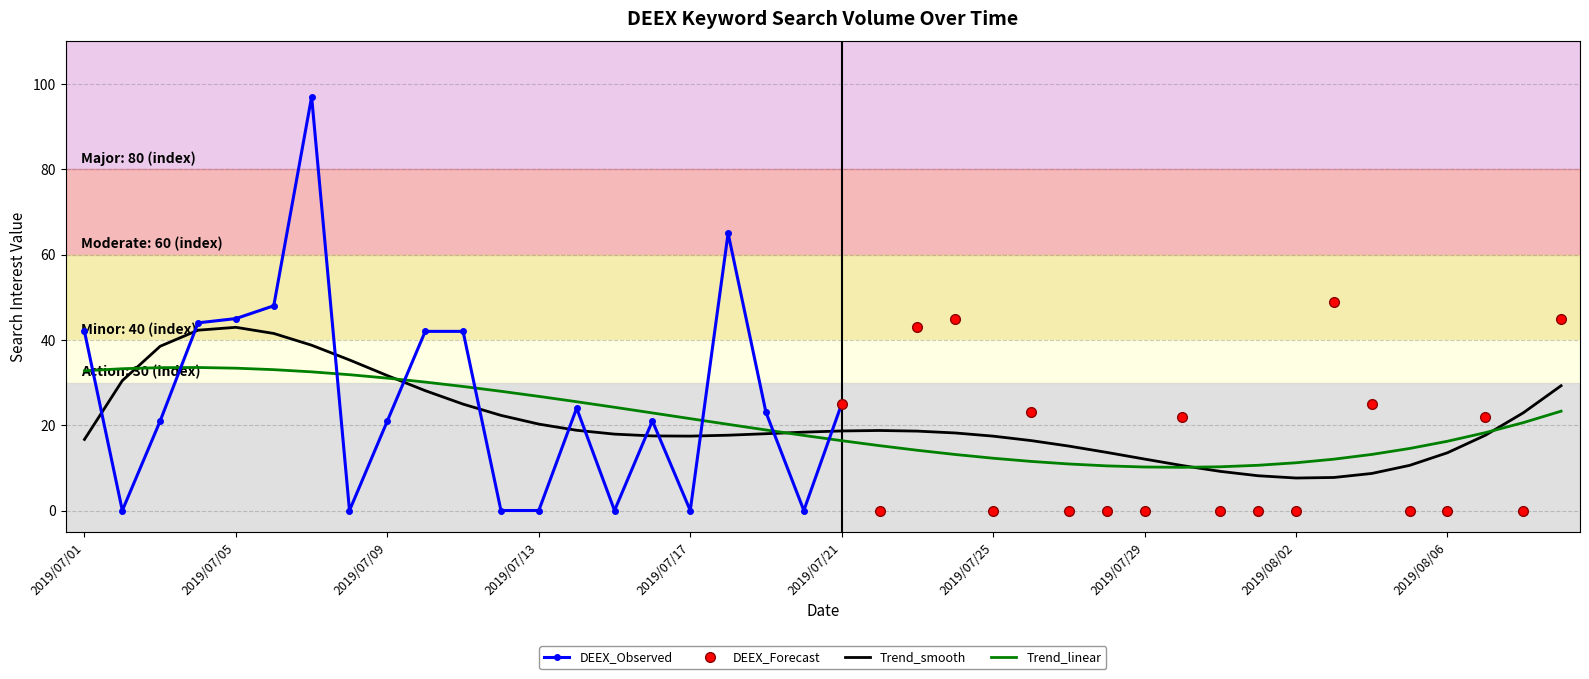

Count the number of values greater than 21.

19